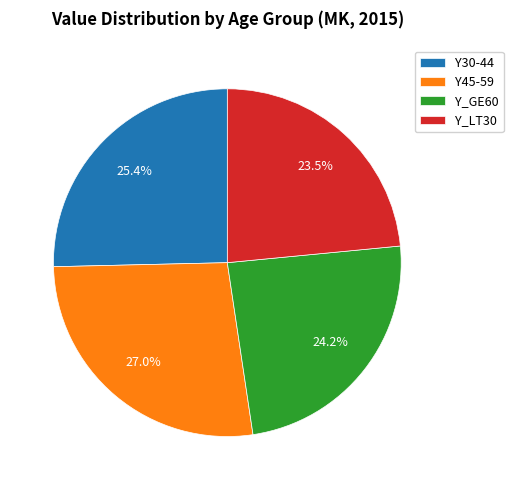

Does Y_GE60 represent more than half of the total?

No